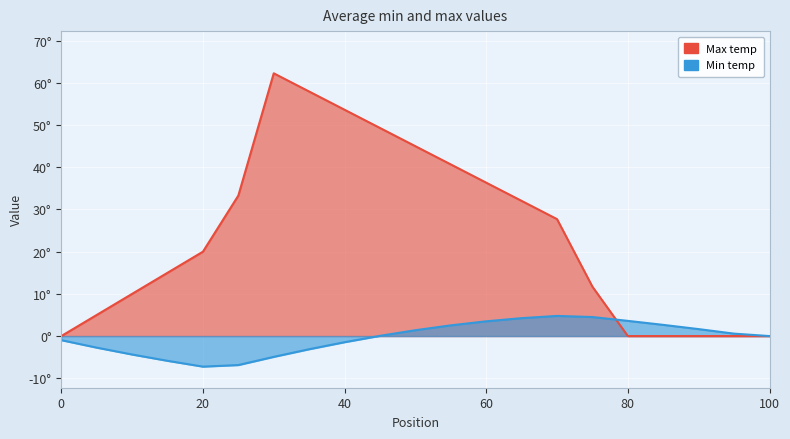

Between which two adjacent categories do Min temp and Max temp first intersect?

75 and 80